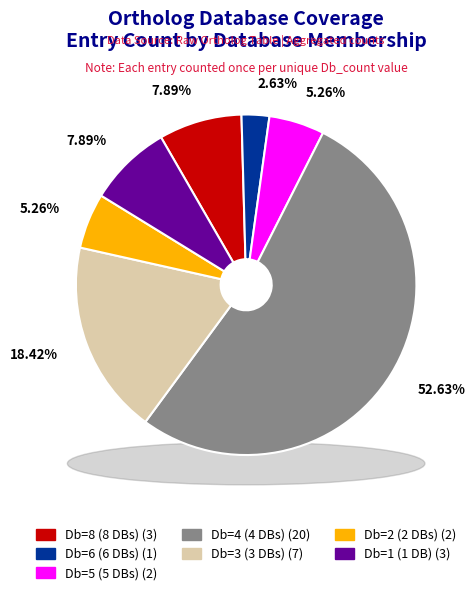

True or false: Db_count_5 accounts for 5% of the total.

True